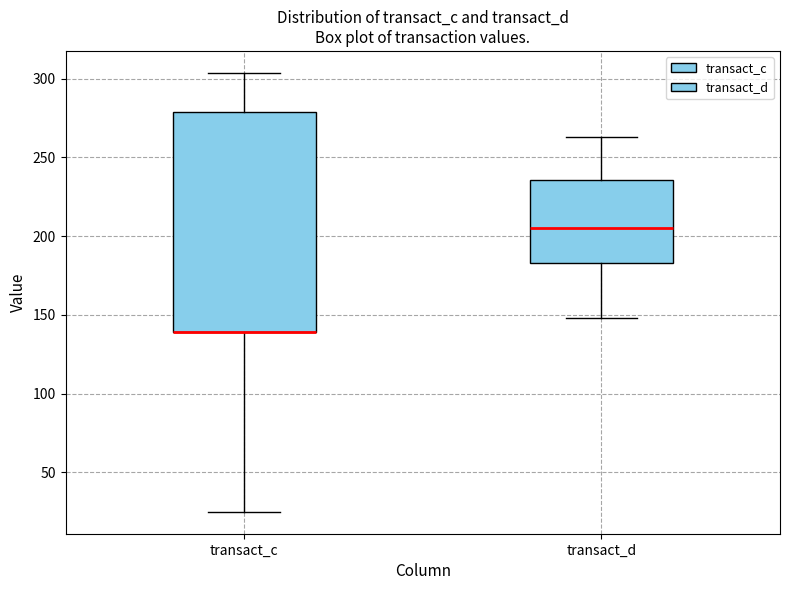

Which box is the tallest, from its lower edge to its upper edge?

transact_c